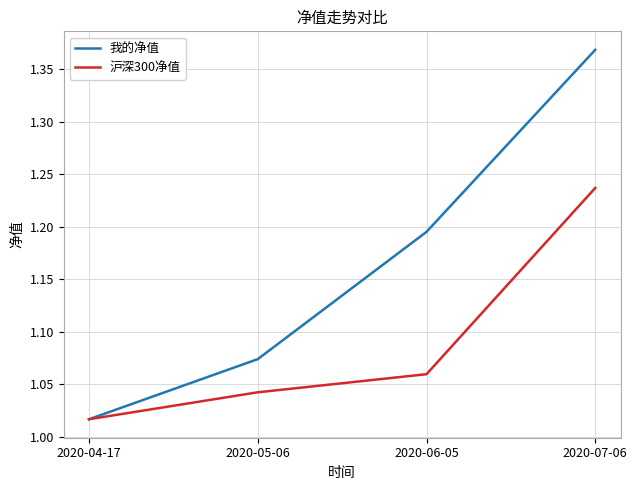

What position from the right is 2020-06-05?

2